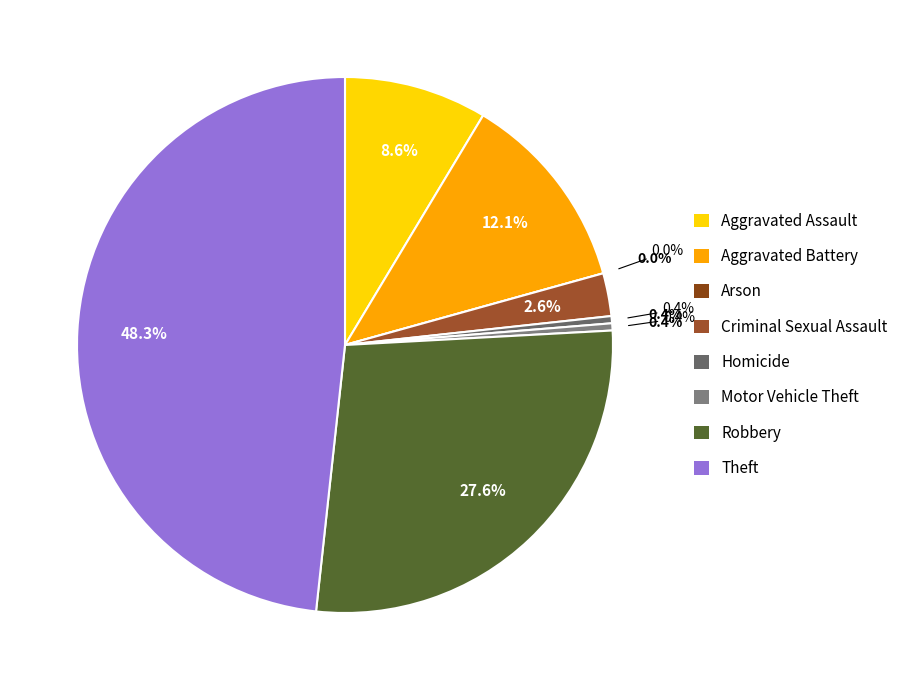

Rank the categories by value from highest to lowest.

Theft, Robbery, Aggravated Battery, Aggravated Assault, Criminal Sexual Assault, Homicide, Motor Vehicle Theft, Arson